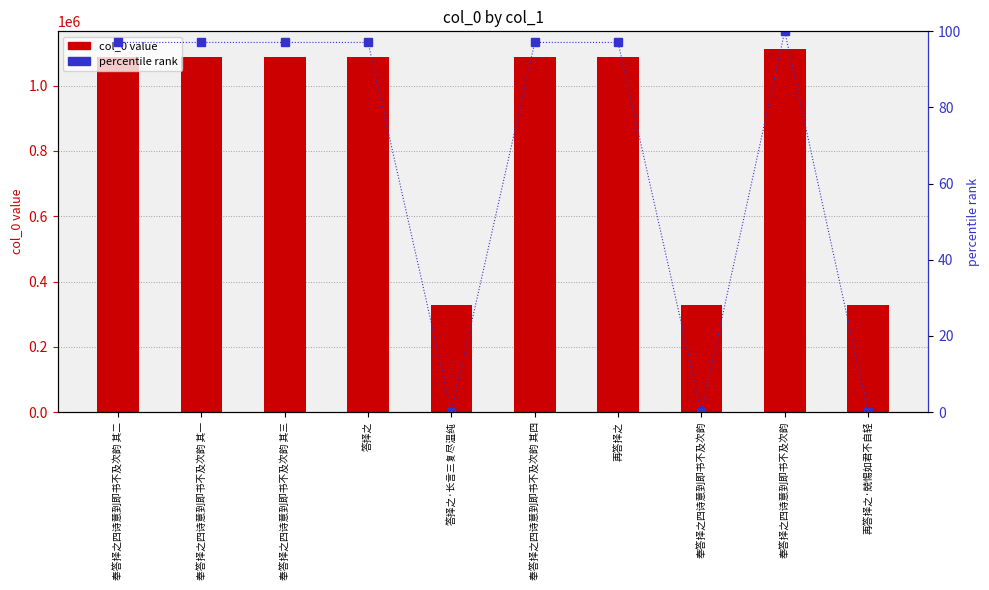

Where is col_0 nearest to the value 718881?

再答择之